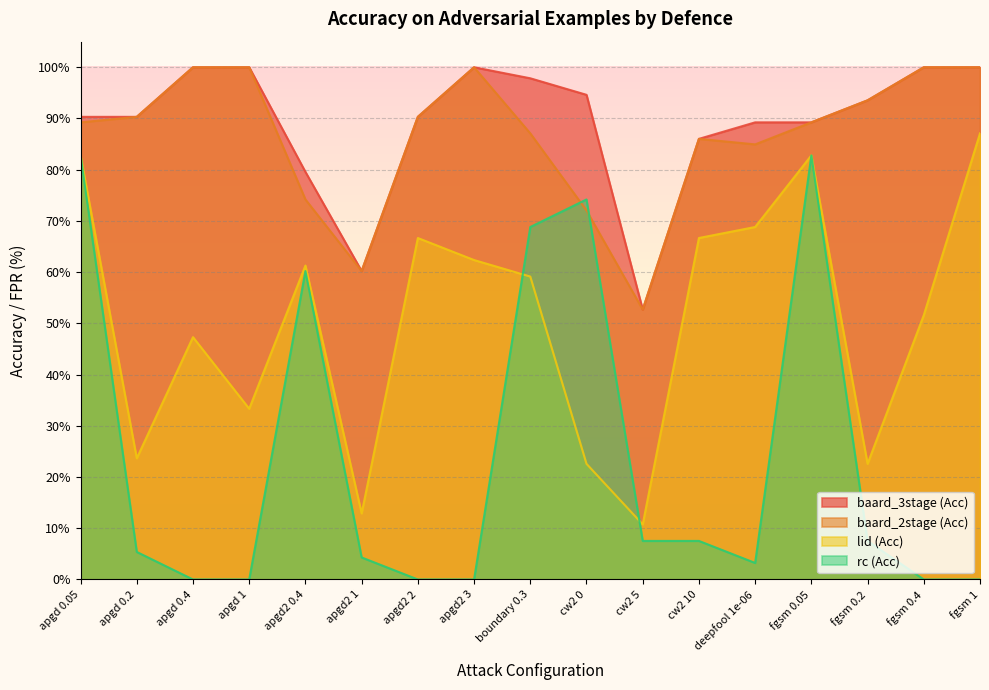

Count the number of data series in this chart.

4